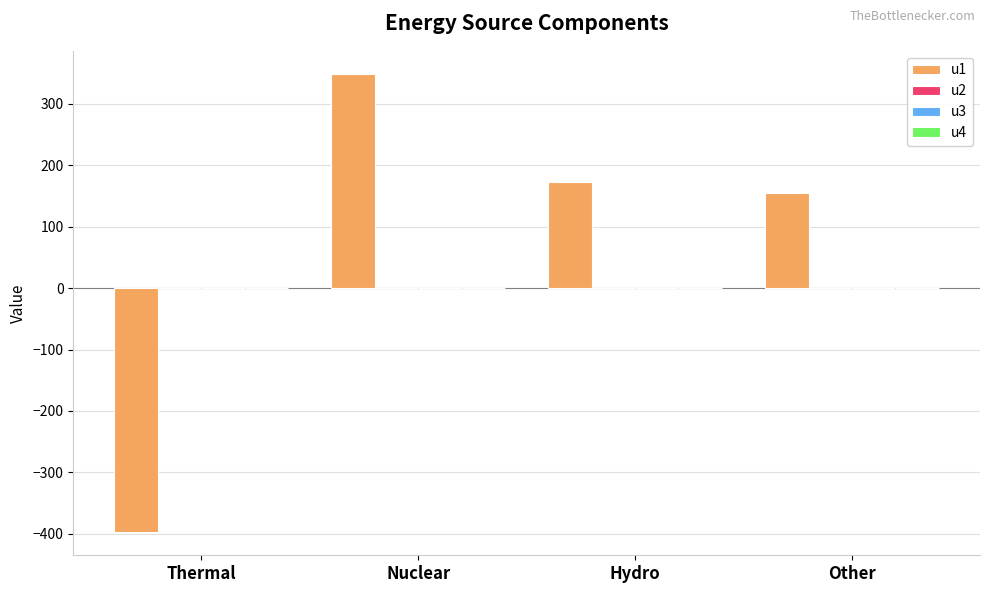

The value of u1 at Other is 154.2. True or false?

True